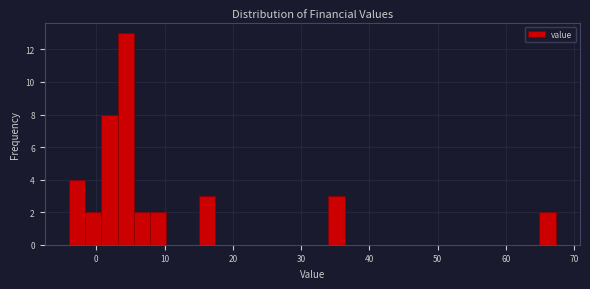

Around what value on the x-axis is the tallest bar? Give the approximate position of its centre, as read against the axis.

4